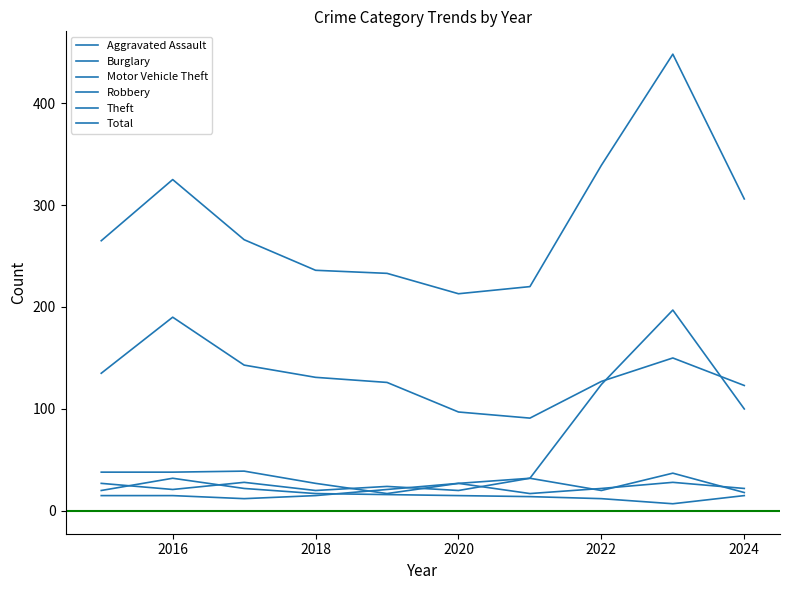

True or false: Robbery has more than 0 points higher than both neighbors.

True